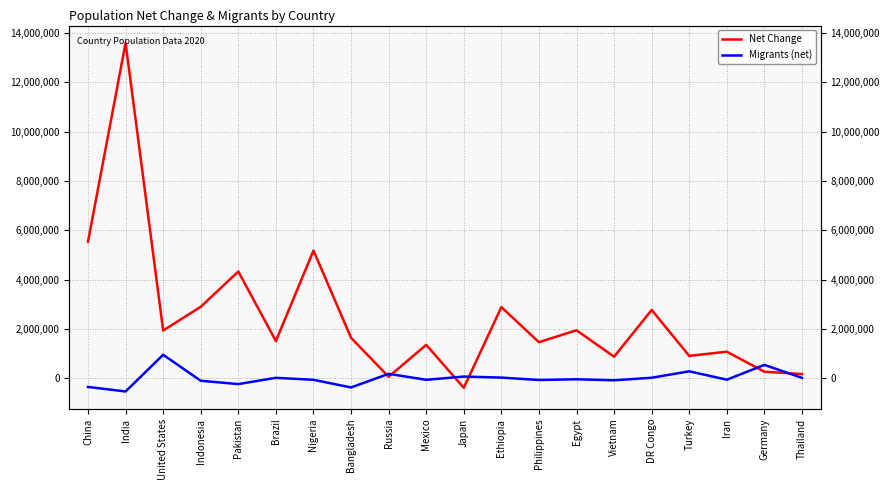

What position from the right is India?

19